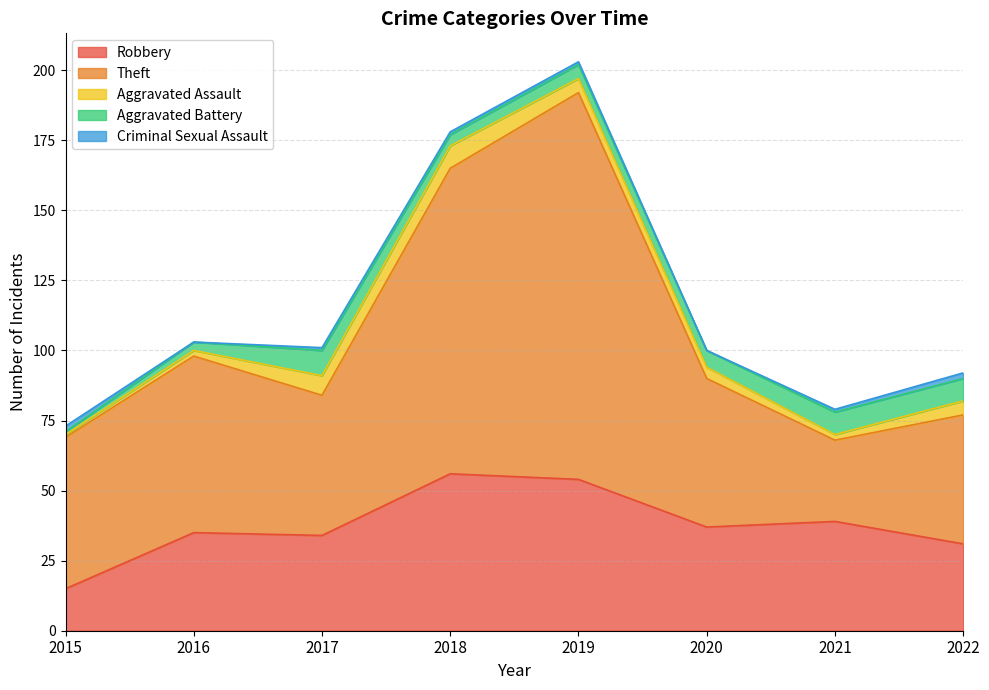

What is the difference between the Robbery values at 2017 and 2021?

5